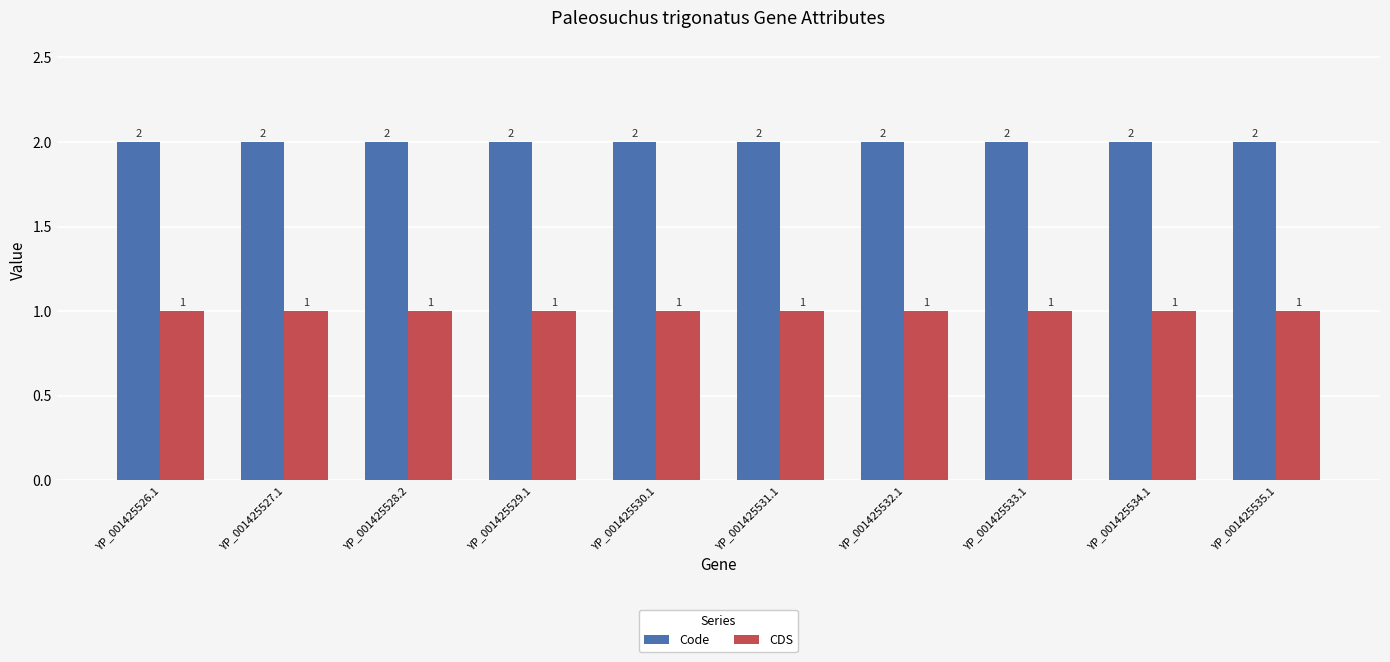

What are all the series names shown in the legend?

Code, CDS